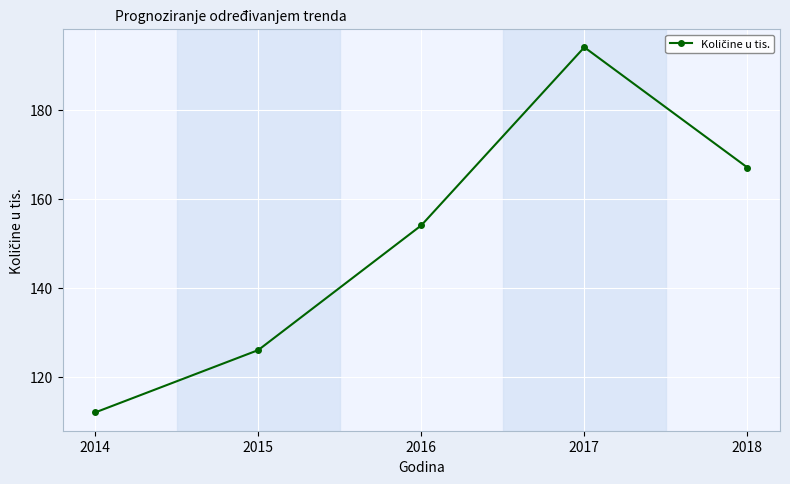

What is the change in value from 2015 to 2016?

+28